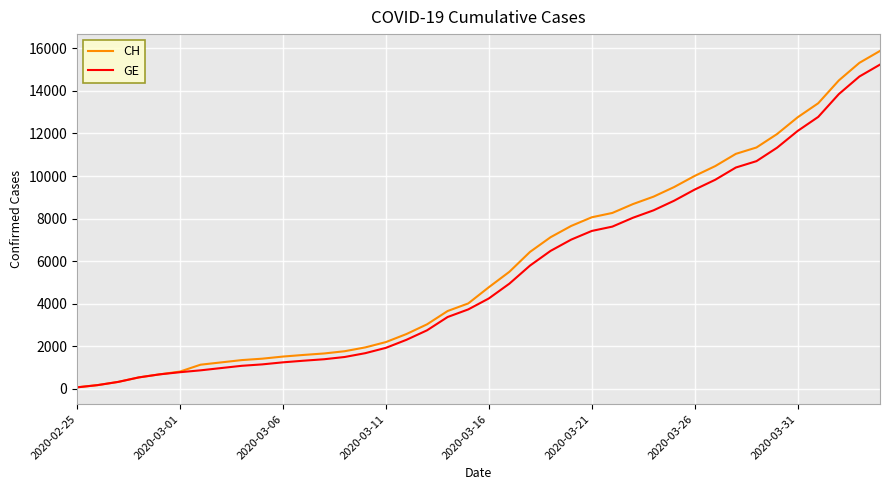

What is the greatest value displayed?

15875